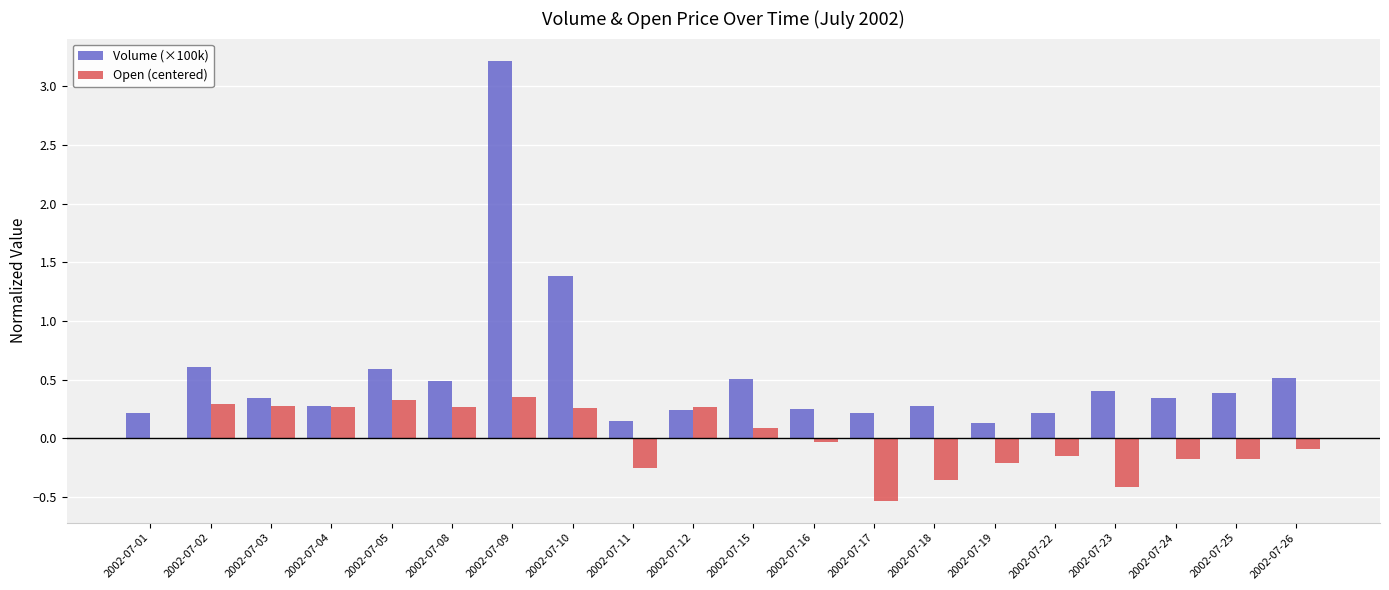

What is the approximate value of Volume (×100k) at 2002-07-09?

3.2